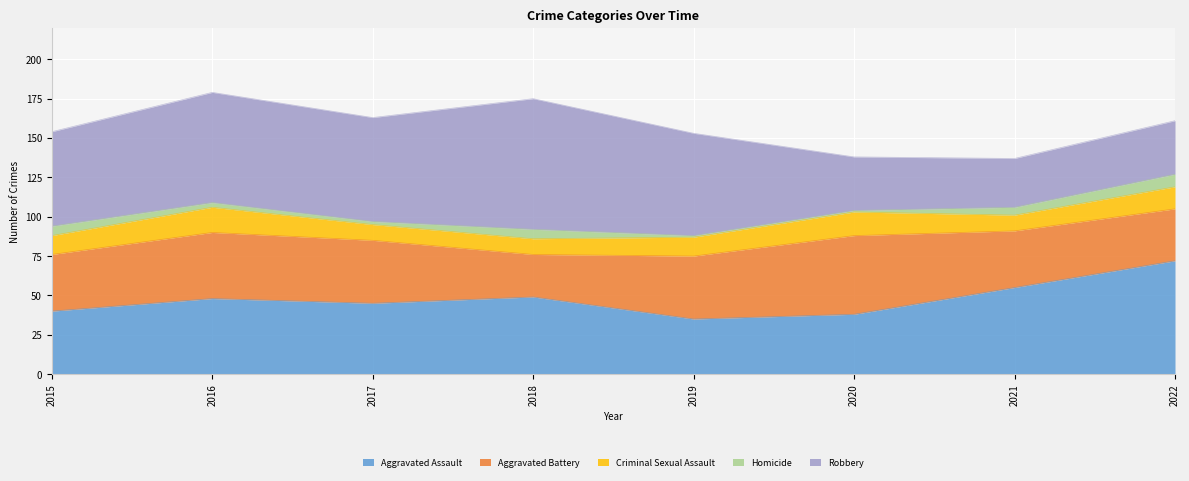

True or false: Aggravated Assault and Criminal Sexual Assault intersect in this chart.

False